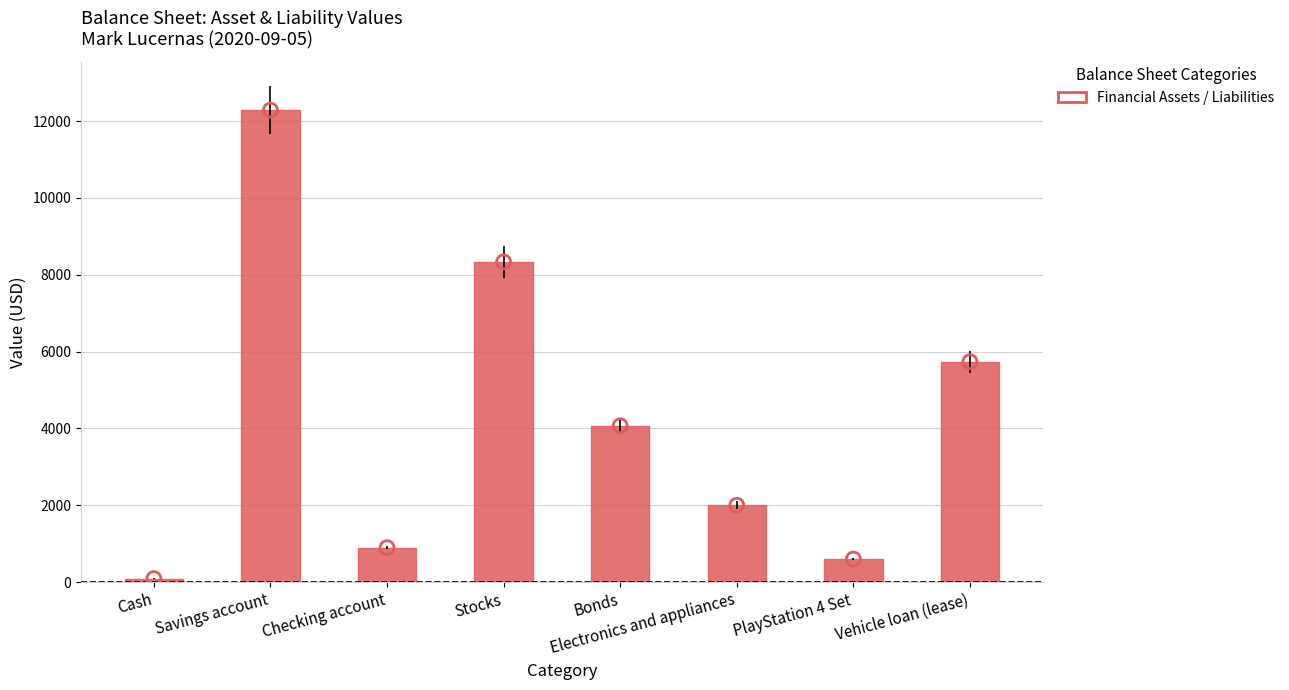

Approximately how many times larger is the value at Vehicle loan (lease) compared to Savings account?

0.5